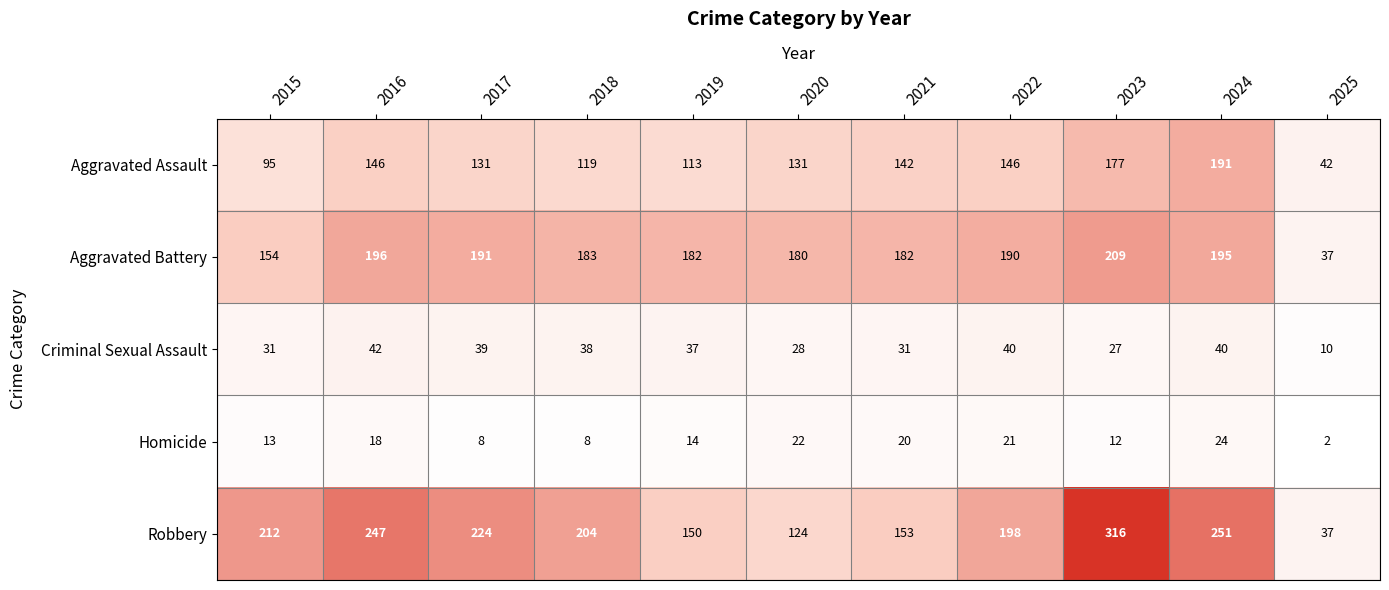

What is the average value of the Criminal Sexual Assault series?

33